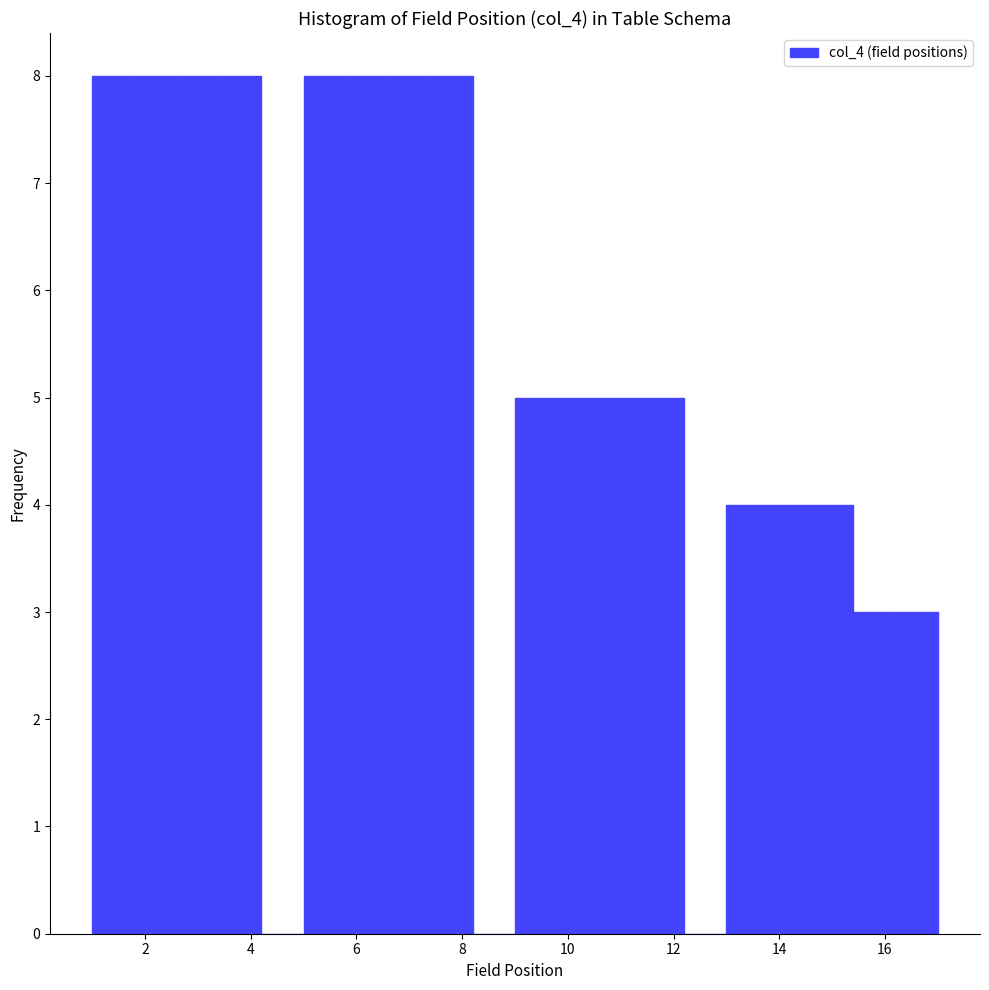

How tall is the bar that spans 9.8 to 10.6 on the x-axis? The values are not printed on the chart, so give them approximately, as read against the axis.

5